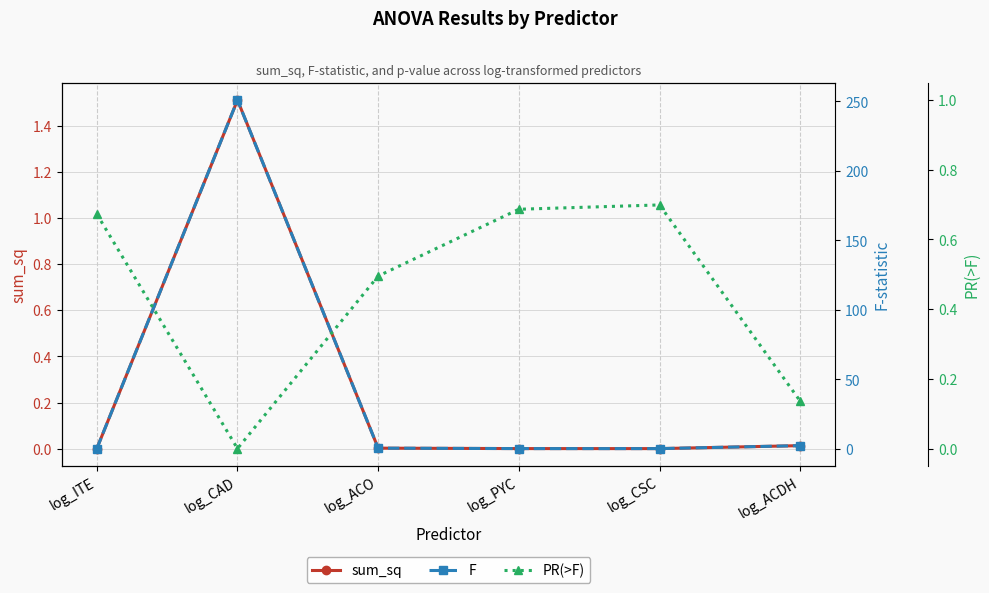

Is this an area chart (filled region under the line)?

No